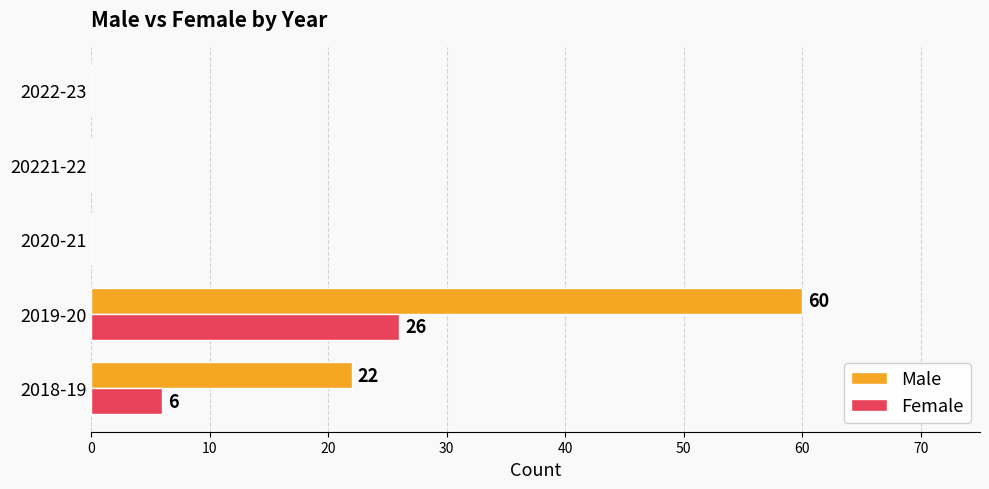

Which series changed the most between 2018-19 and 20221-22?

Male